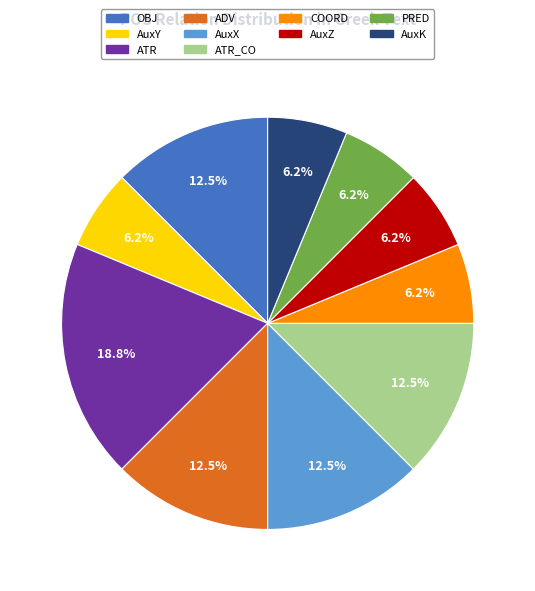

Does any single category account for the majority?

No